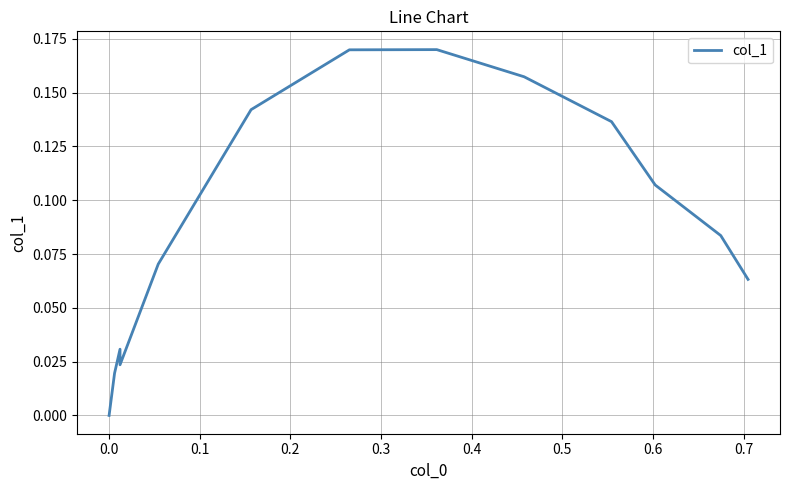

Which label corresponds to the largest value in the chart?

0.4